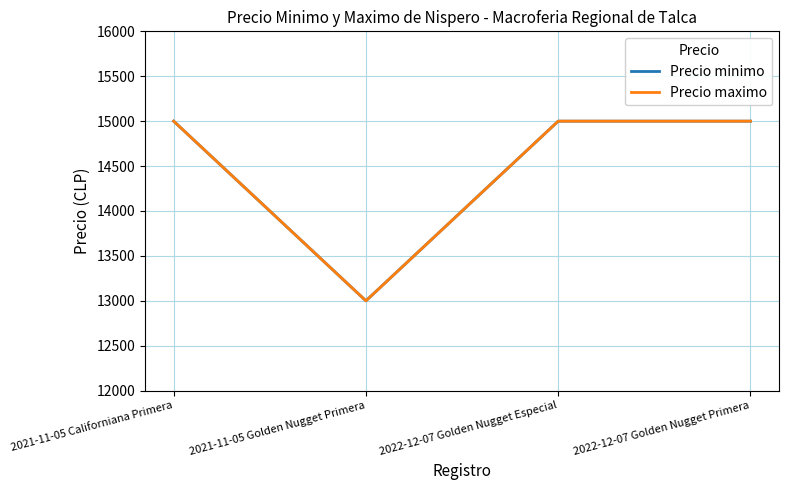

Where is the first local minimum for Precio minimo?

2021-11-05 Golden Nugget Primera